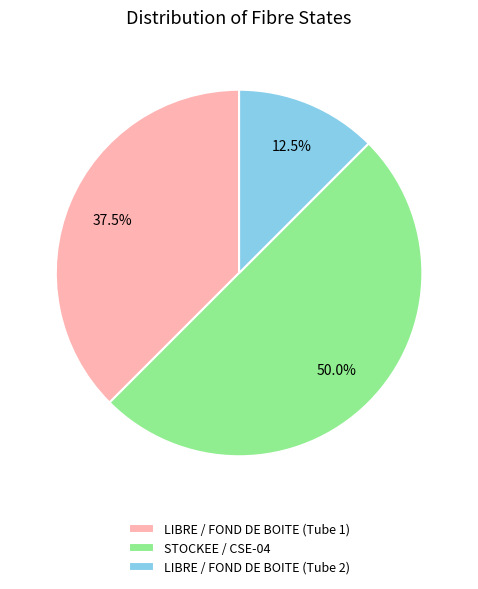

Does LIBRE / FOND DE BOITE (Tube 1) account for over 50% of the chart?

No